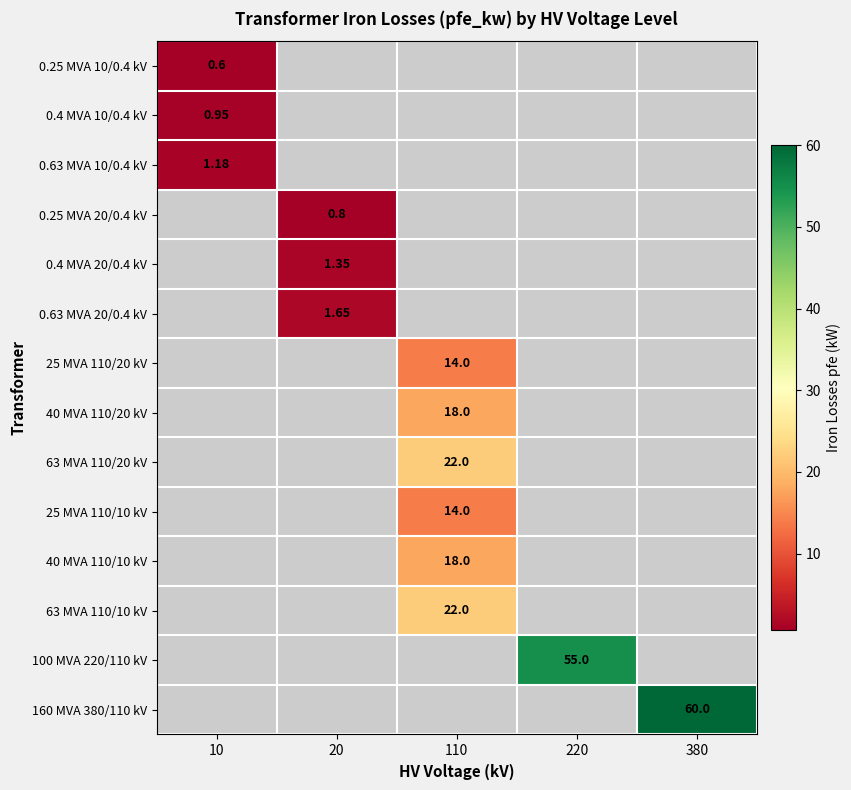

How many positive values does the 0.4 MVA 20/0.4 kV series have?

1